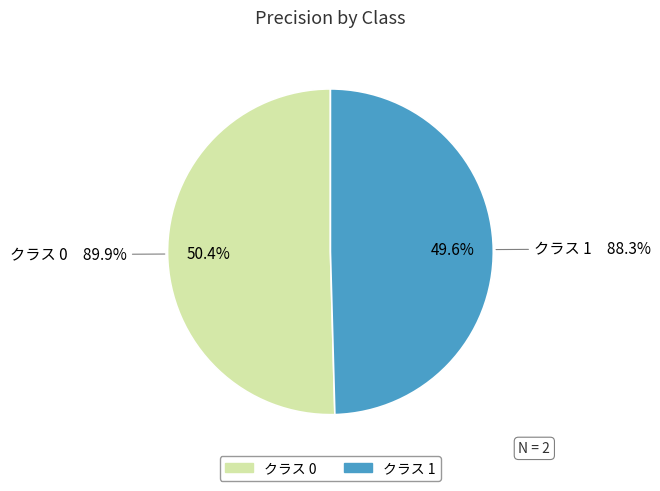

The 1 slice represents 50% of the pie. True or false?

True